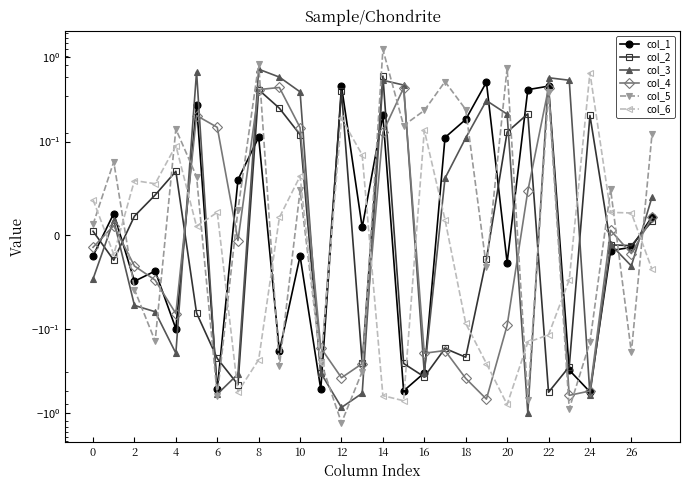

Which series has the largest range (max minus min)?

col_5